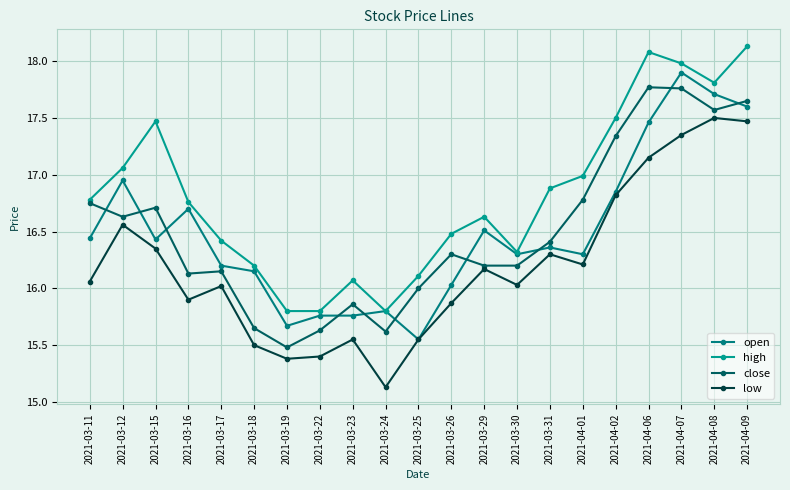

True or false: high has a value of 11.7 at 2021-04-08.

False